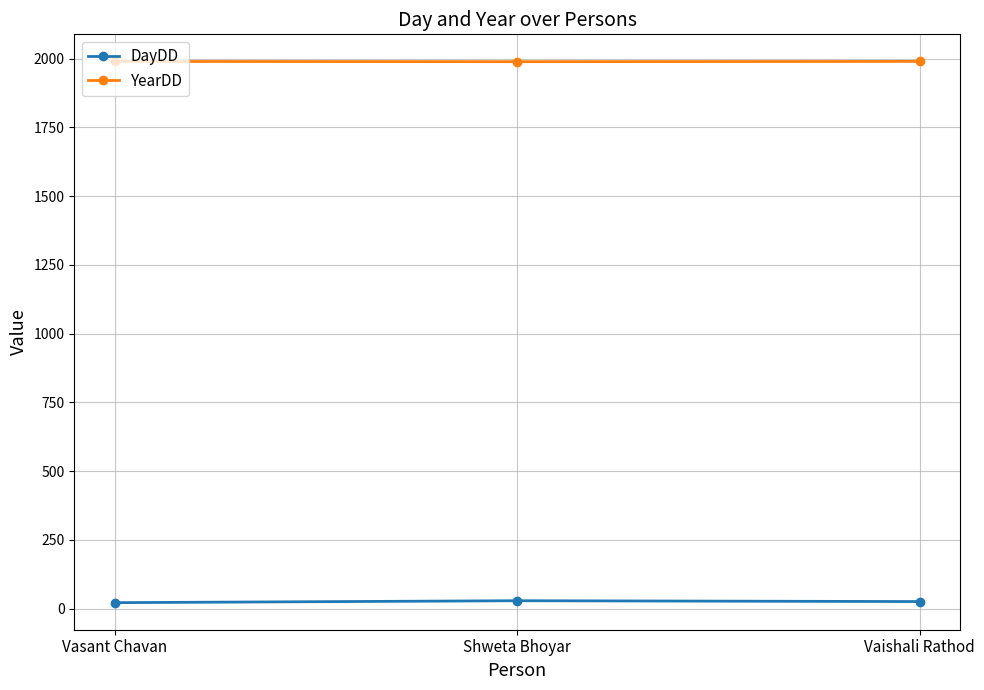

What is the label of the 2nd point from the left?

Shweta Bhoyar